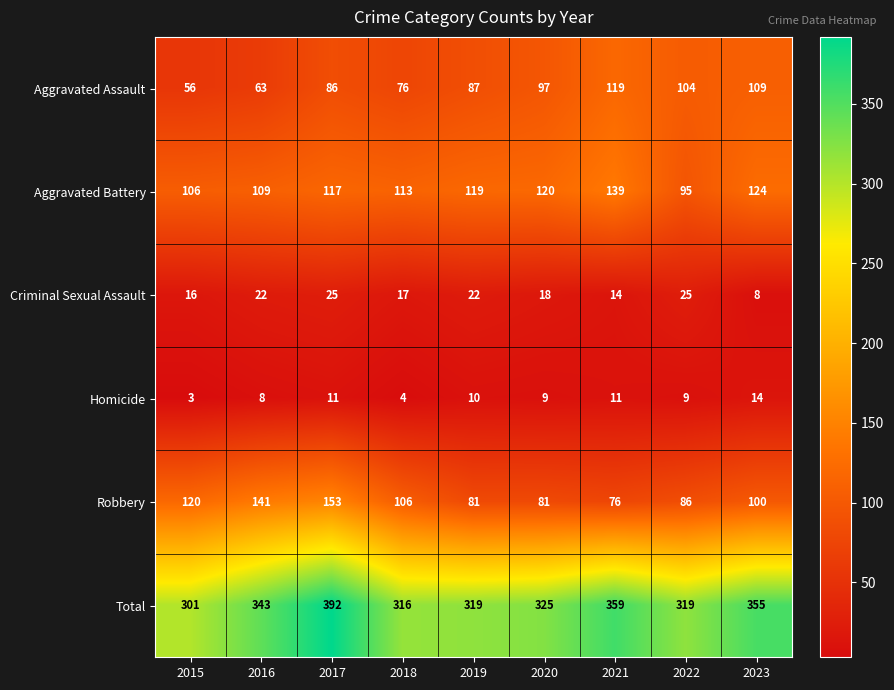

True or false: Total has a value of 325 at 2020.

True